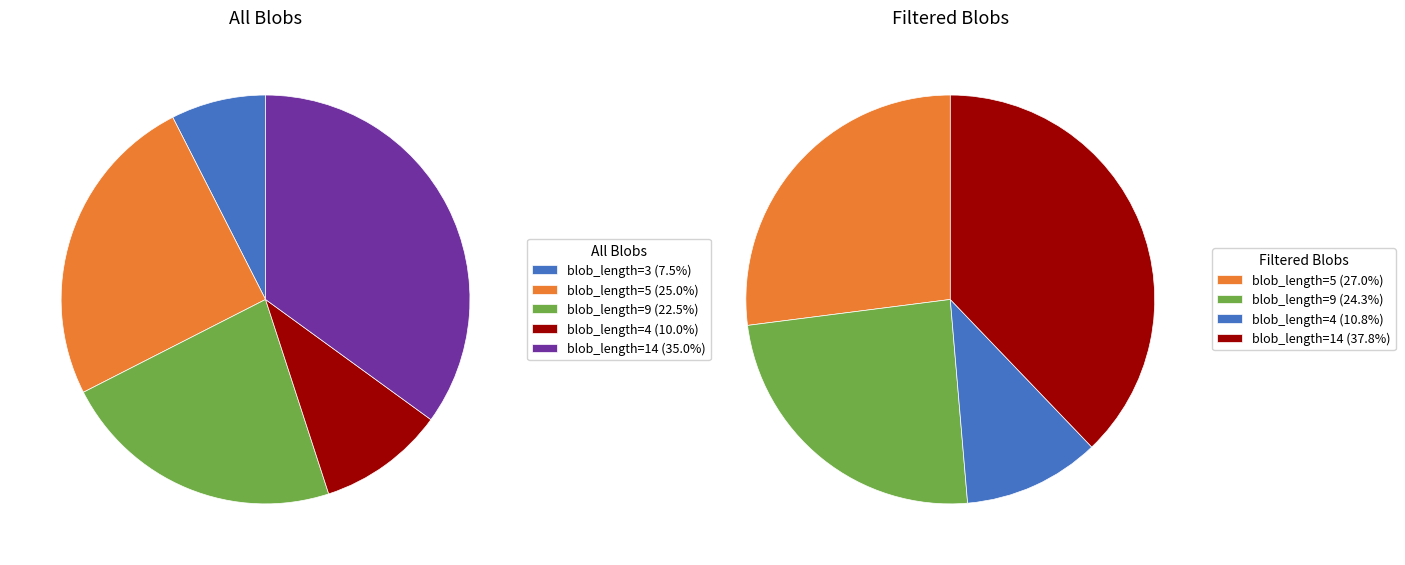

Combined, do blob_length=4 and blob_length=3 account for over 50%?

No